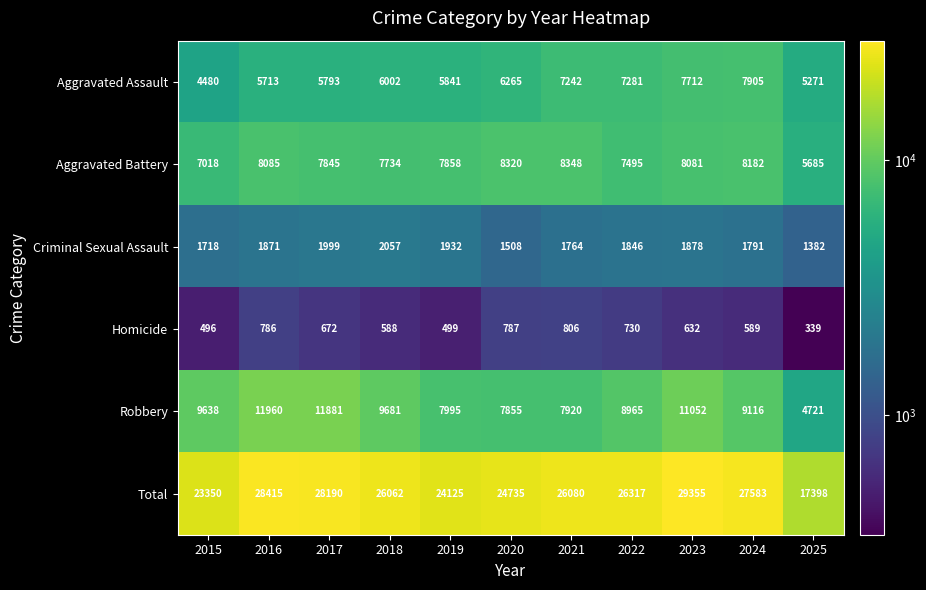

At how many categories does at least one series exceed 5182?

11